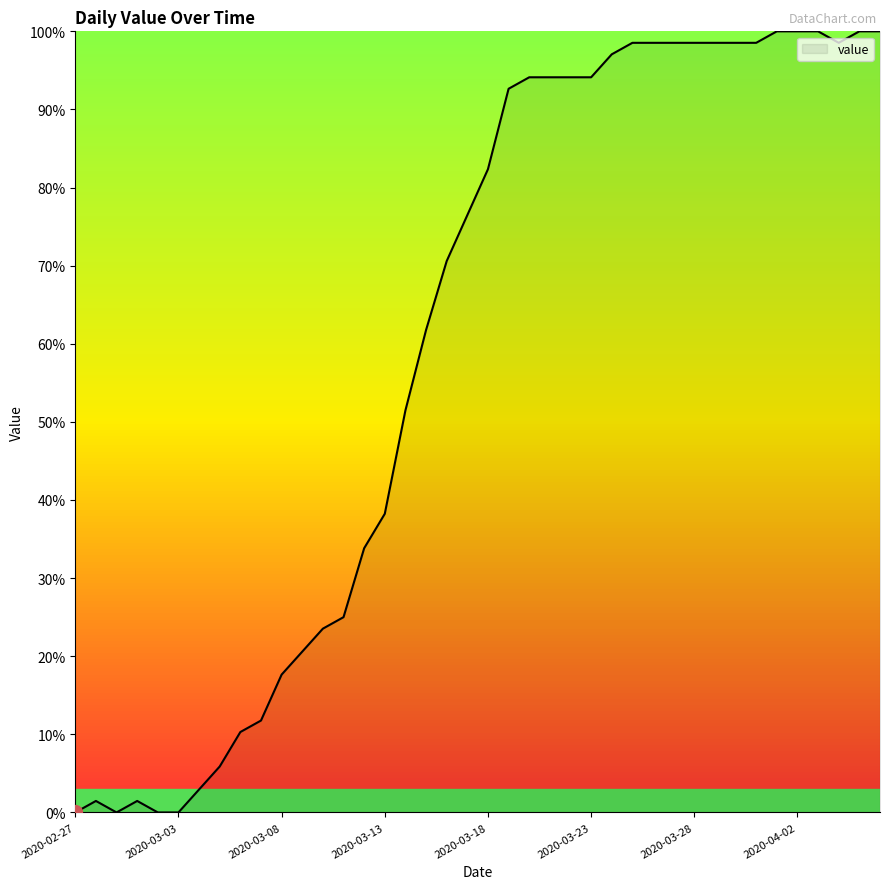

How many lines are shown in the chart?

1